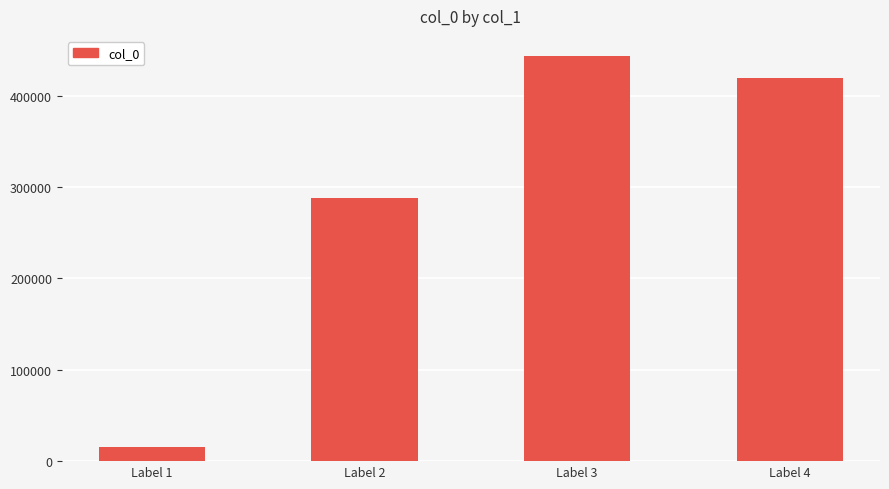

True or false: the data shows 160584 at Label 2.

False